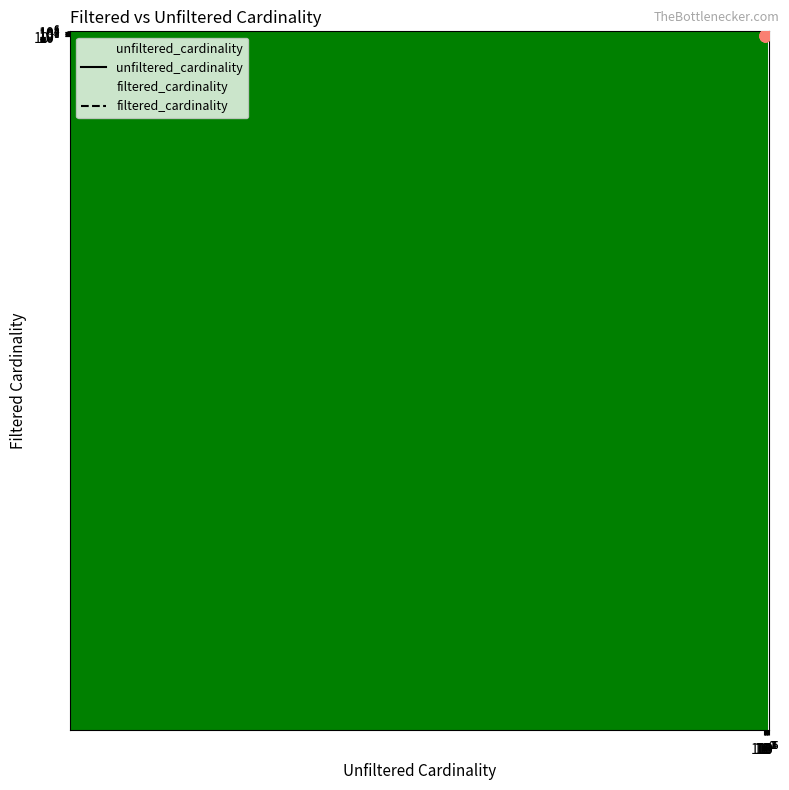

Which series has the largest total across all categories?

unfiltered_cardinality